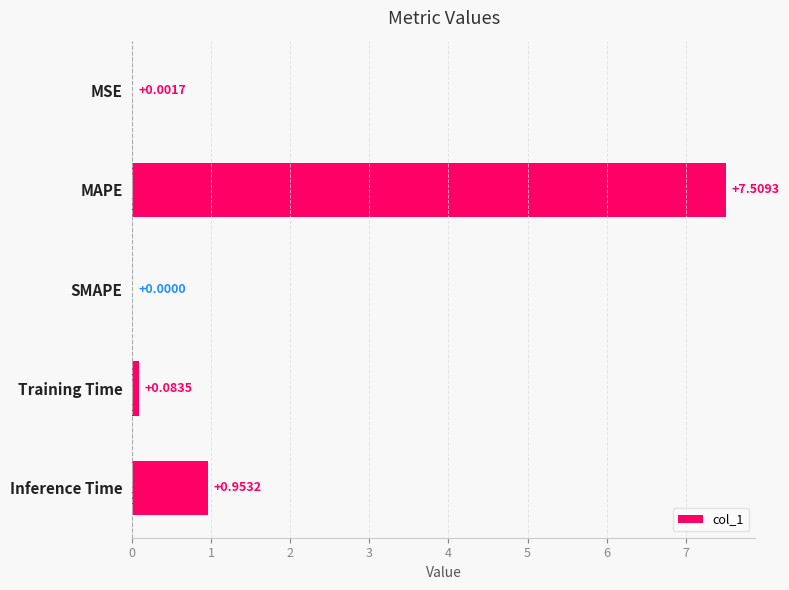

How many data points does each series have?

5